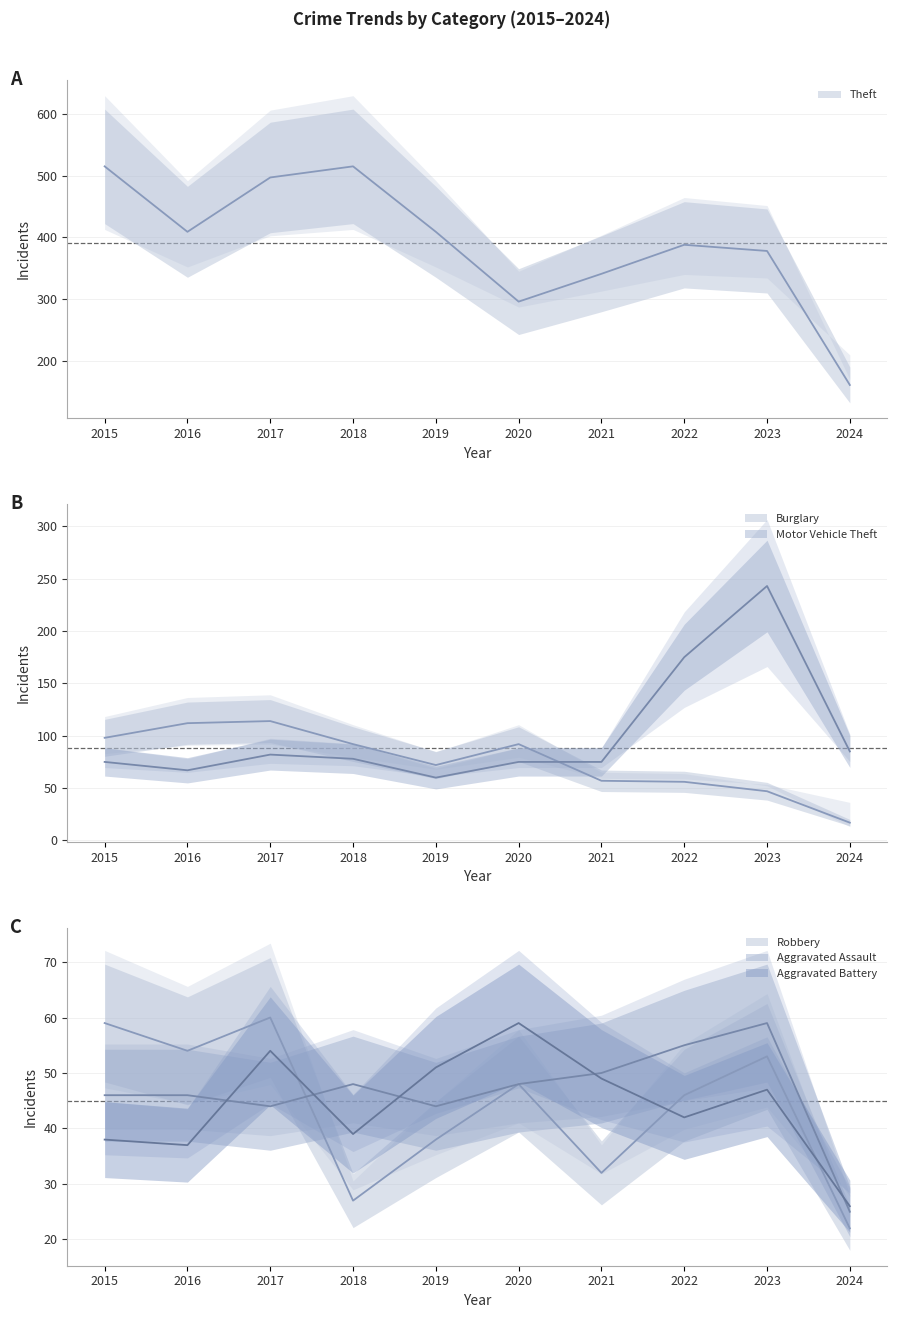

True or false: Motor Vehicle Theft has a value of 319 at 2023.

False